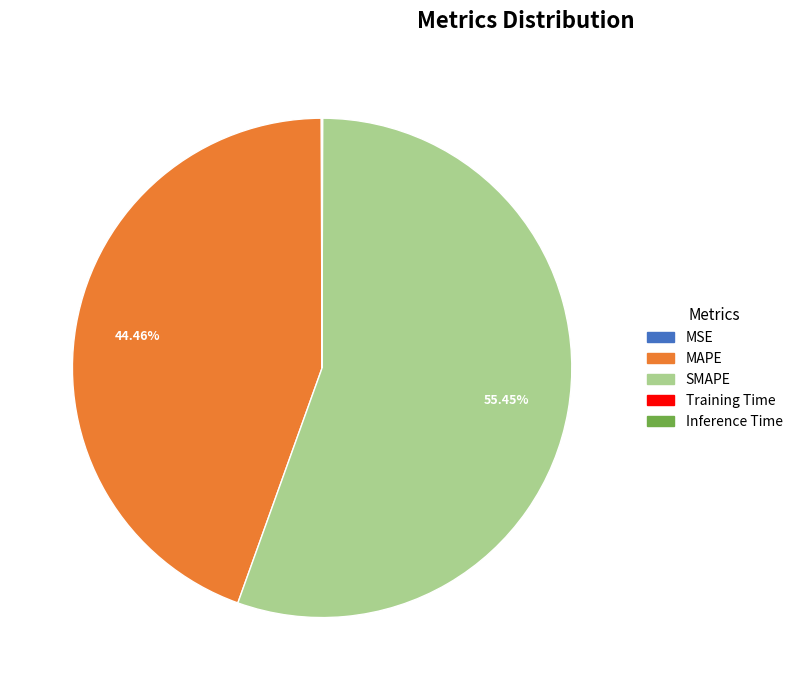

Does any single category account for the majority?

Yes